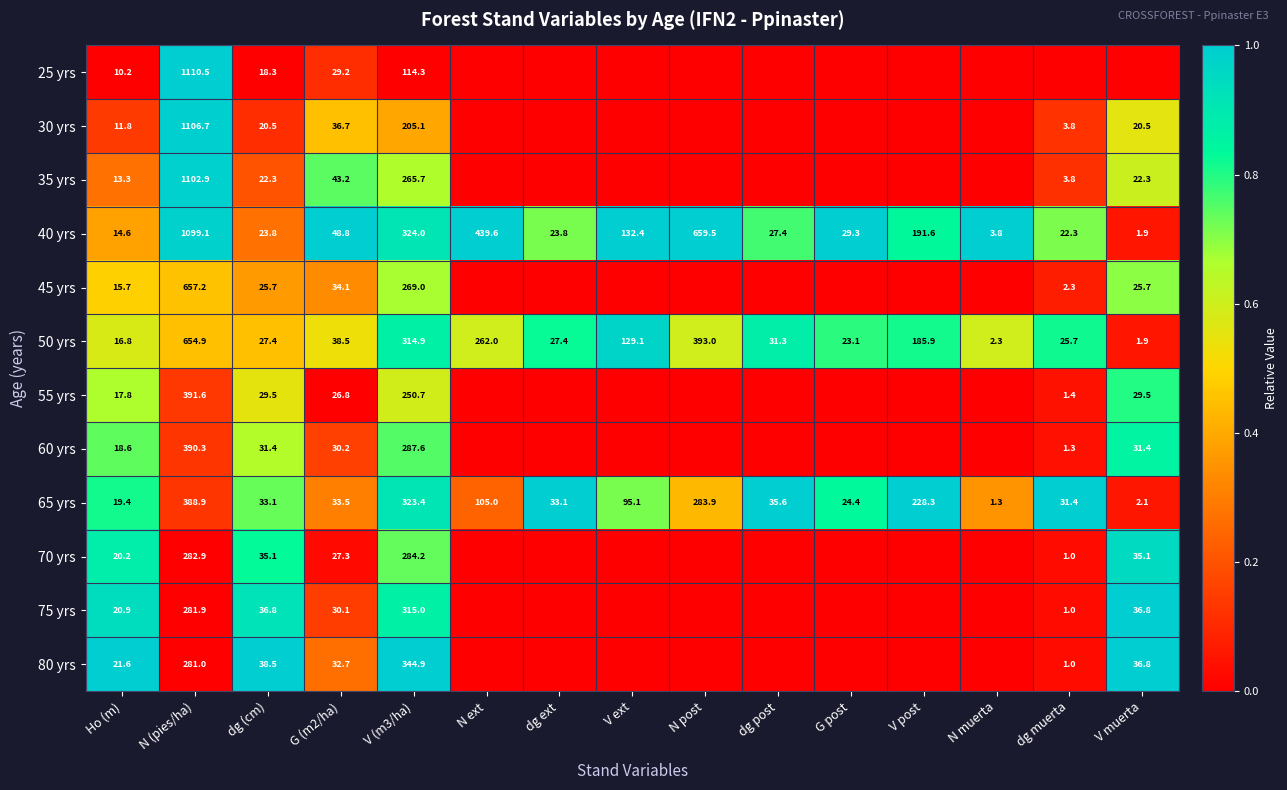

True or false: 45 yrs has a value of 1114.7 at N (pies/ha).

False